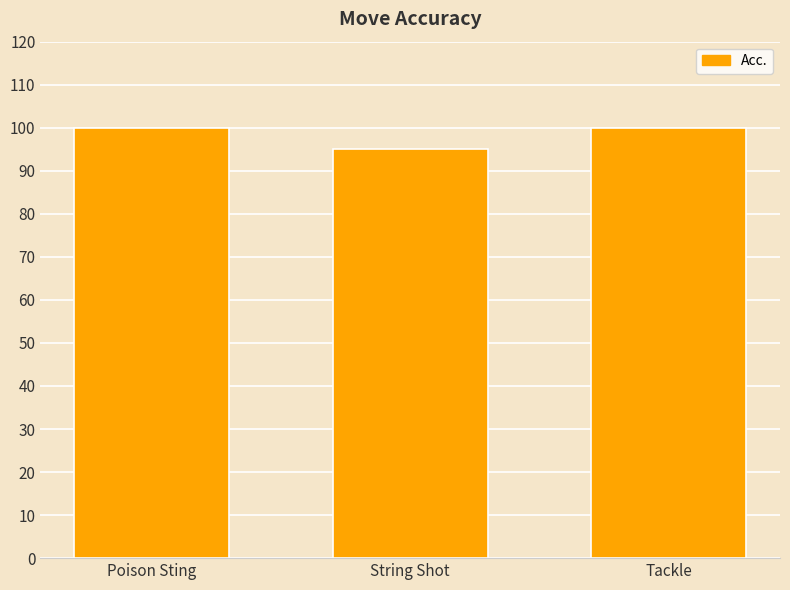

What value does the data have at Poison Sting?

100